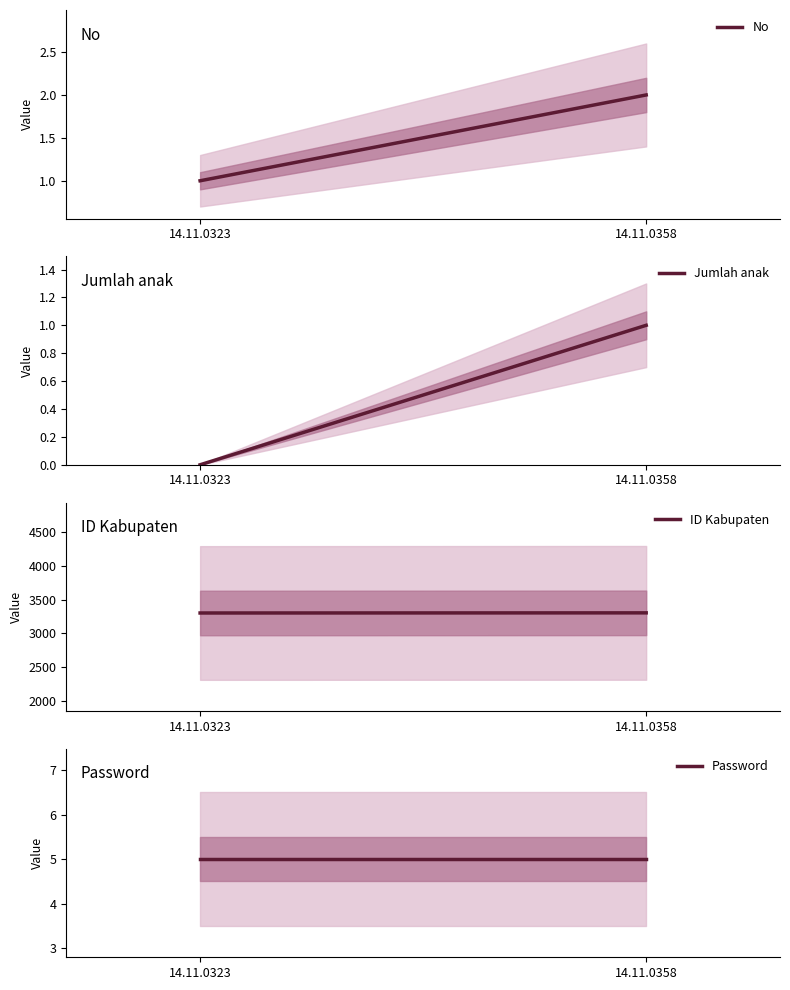

At which label is Password closest to 5?

14.11.0323